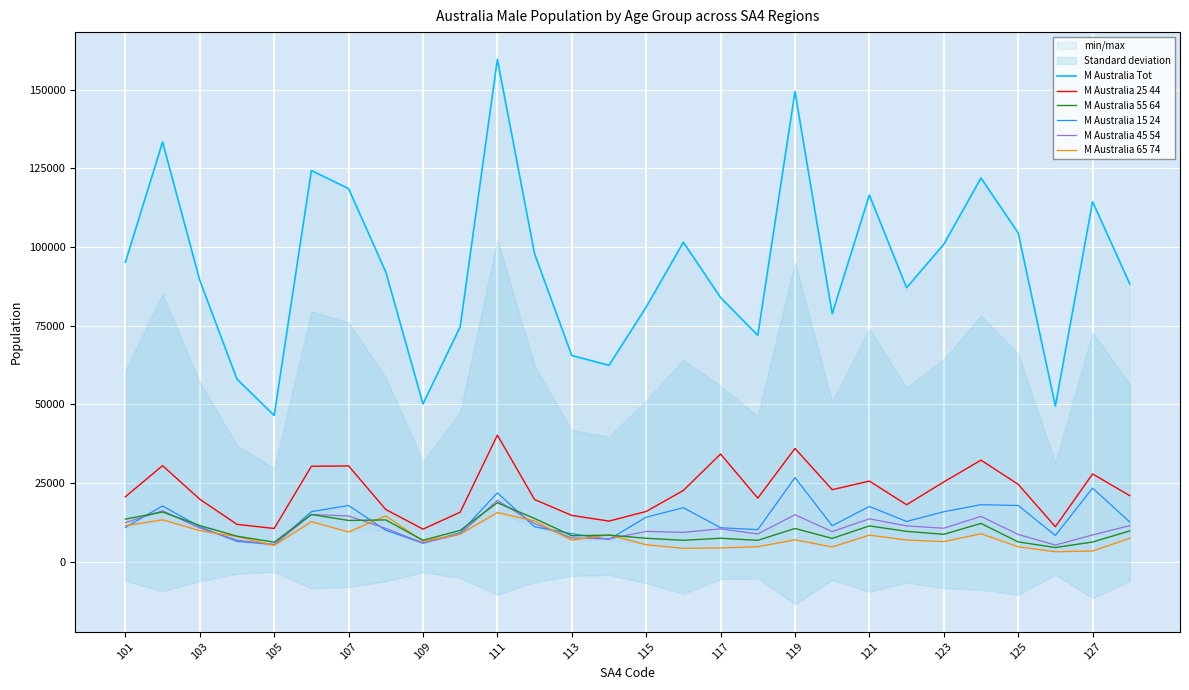

Is the value of M Australia 65 74 at 115 greater than the value of M Australia 25 44 at 117?

No